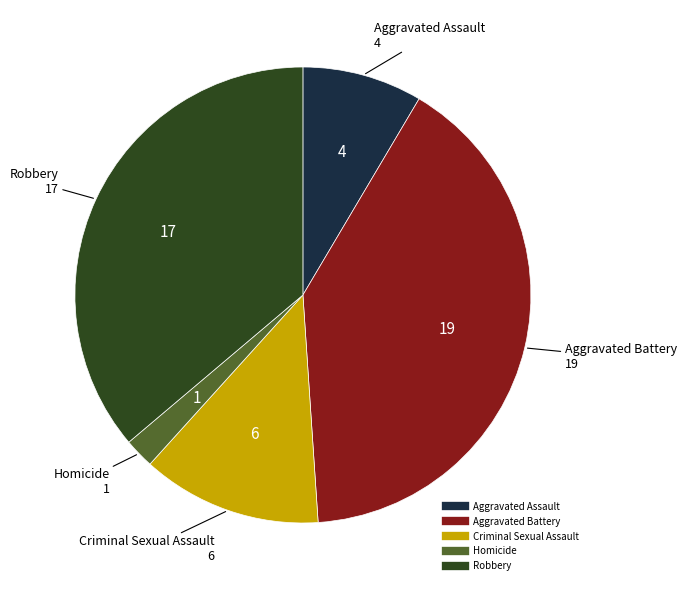

Which category has the biggest portion of the pie?

Aggravated Battery